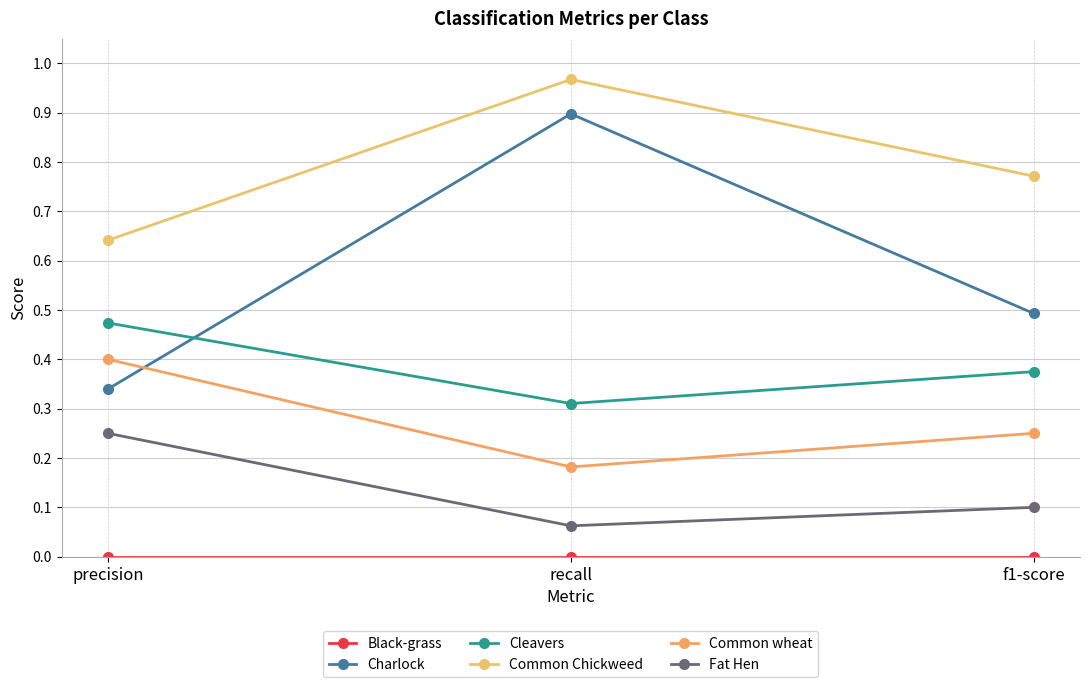

What is the sum of all Common wheat values?

0.8